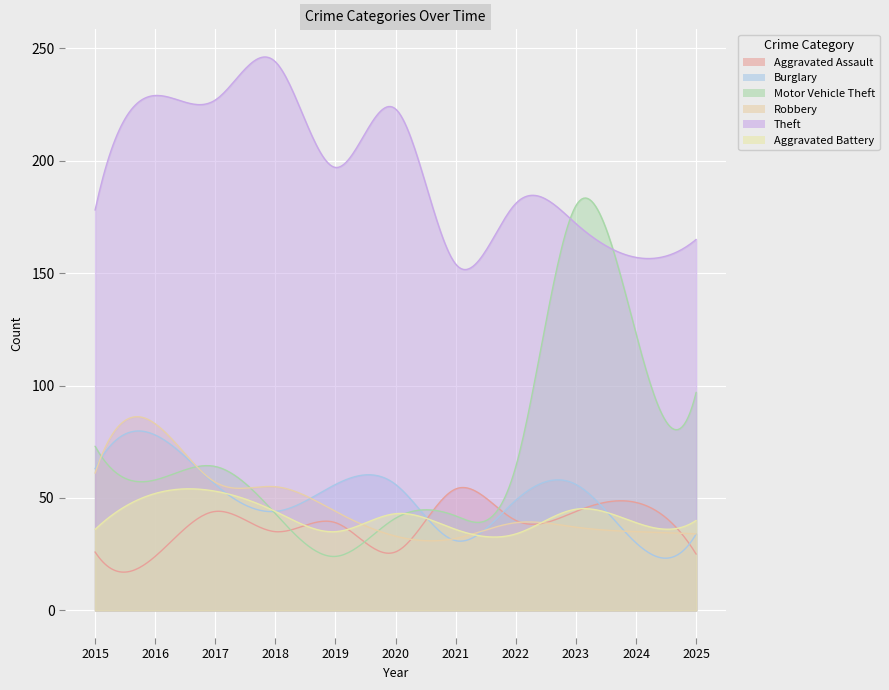

Which category has the lowest value in the Burglary series?

2024